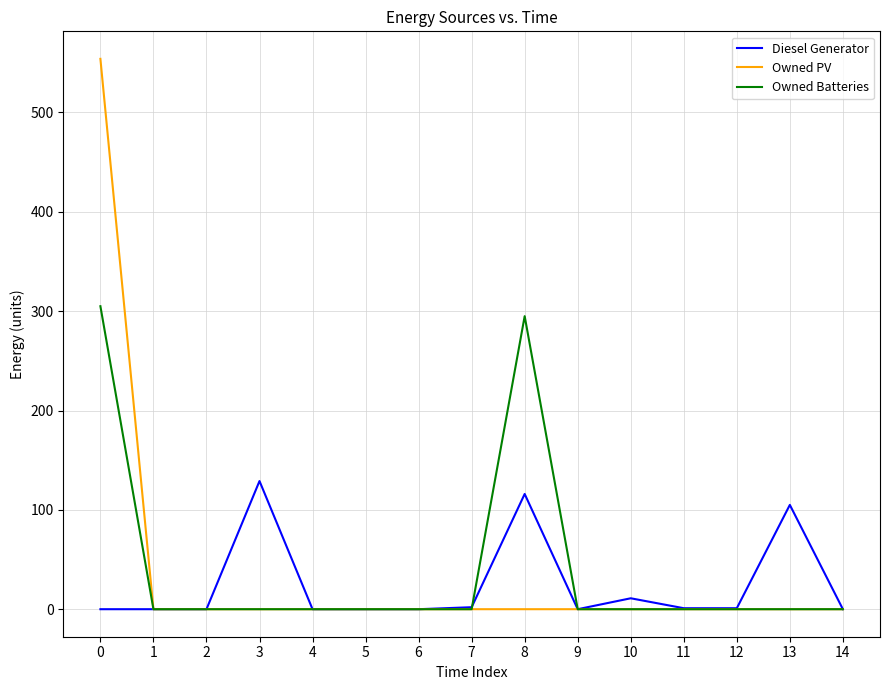

What is the maximum value for Diesel Generator?

129